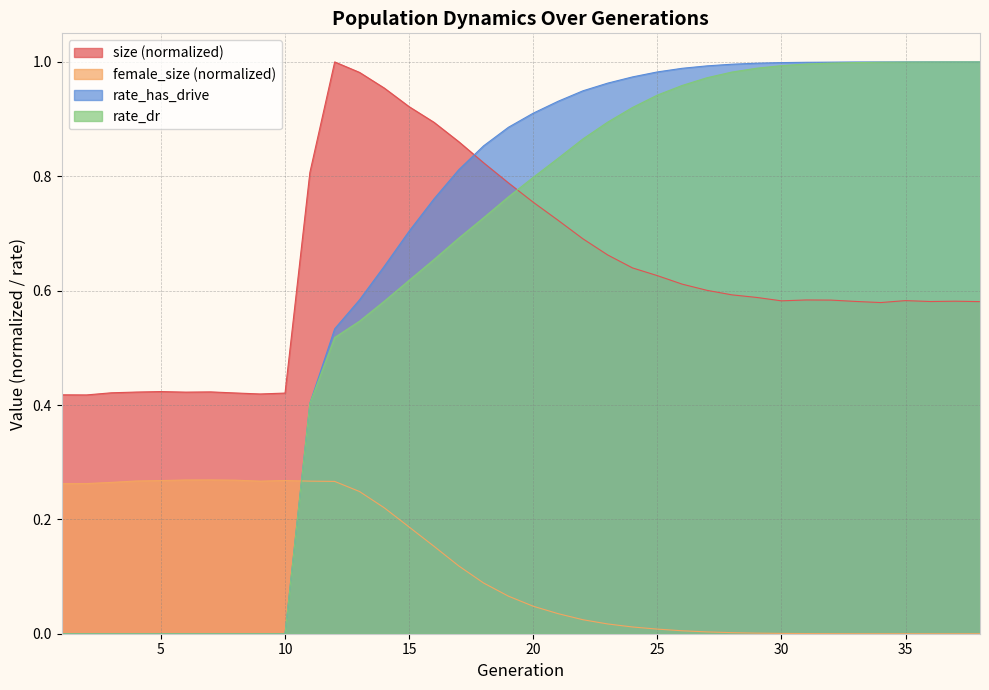

Where is rate_has_drive nearest to the value 0?

1